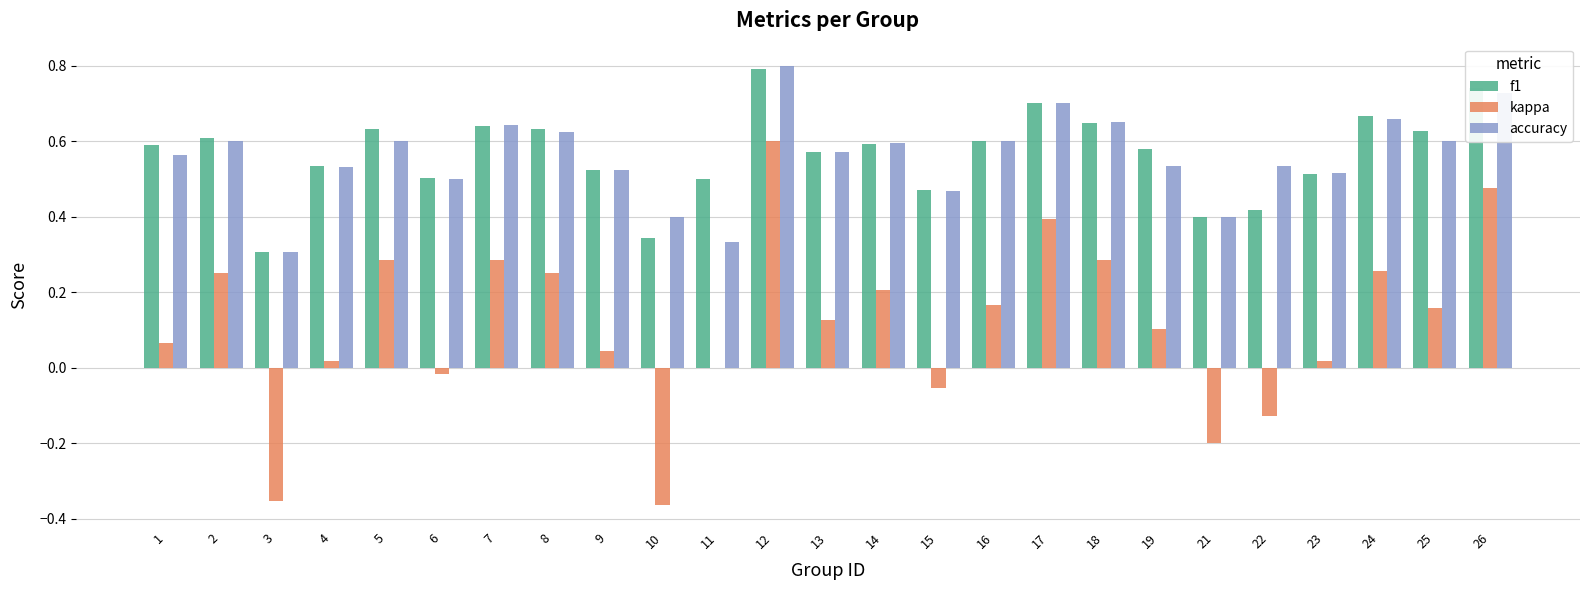

What is the total value across all series at 22?

0.8